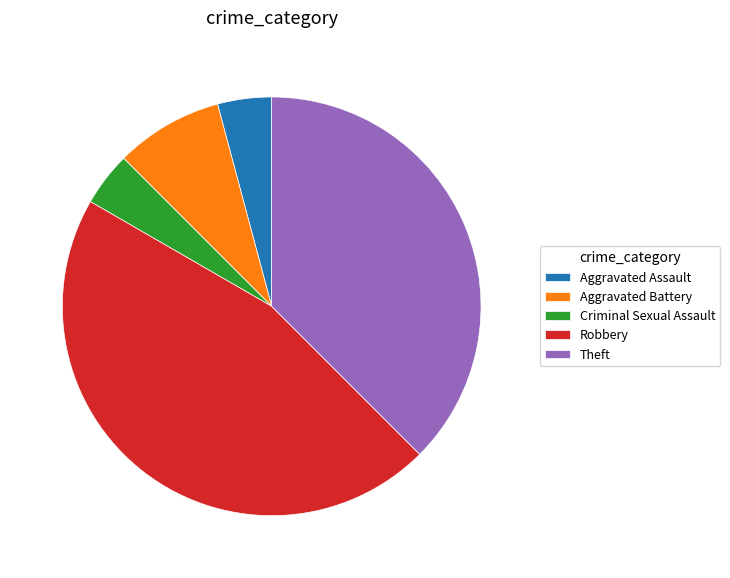

How many segments does this pie chart have?

5